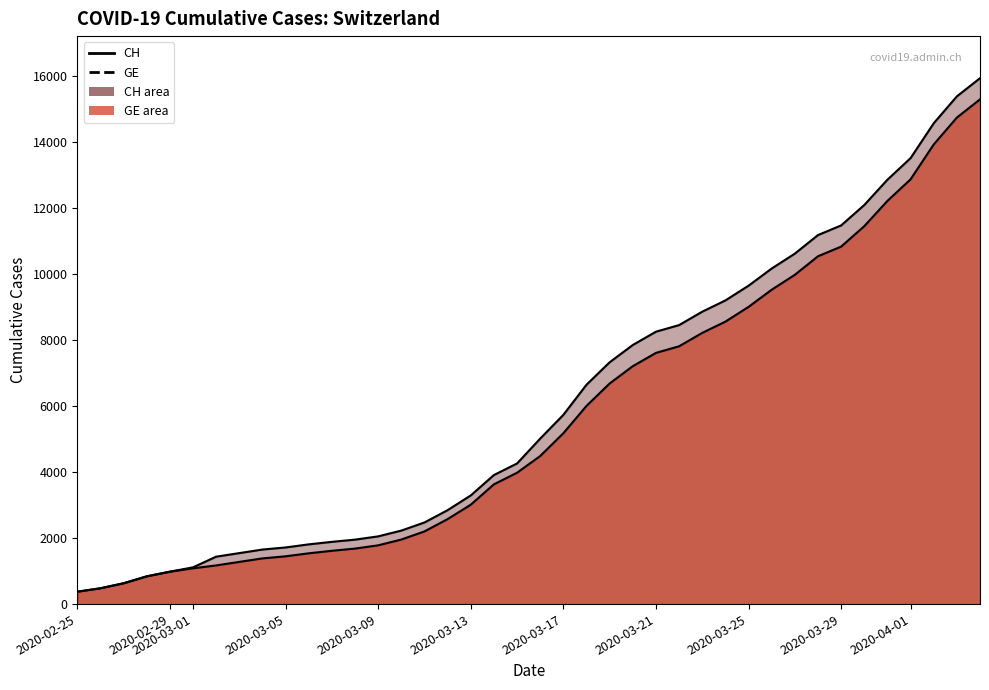

True or false: CH has more than 1 points higher than both neighbors.

False